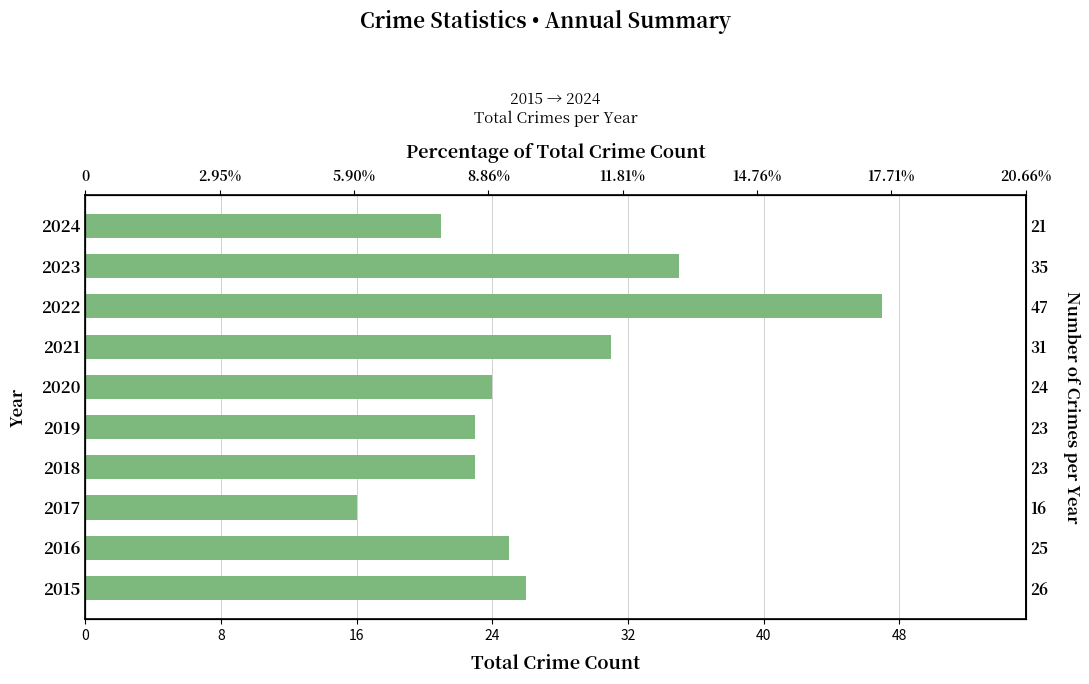

What is the maximum value shown in the chart?

47